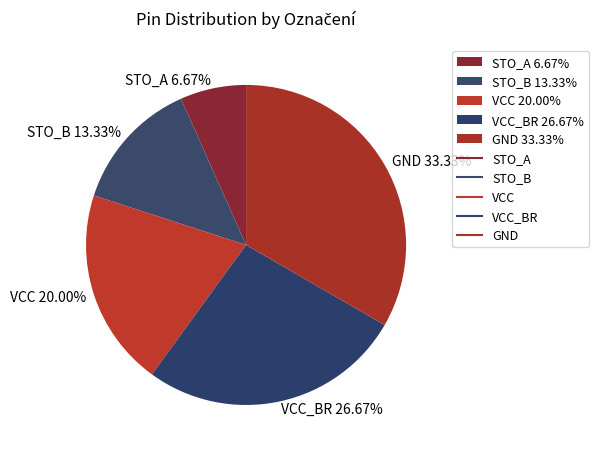

Between STO_B 13.33% and GND 33.33%, which is larger?

GND 33.33%